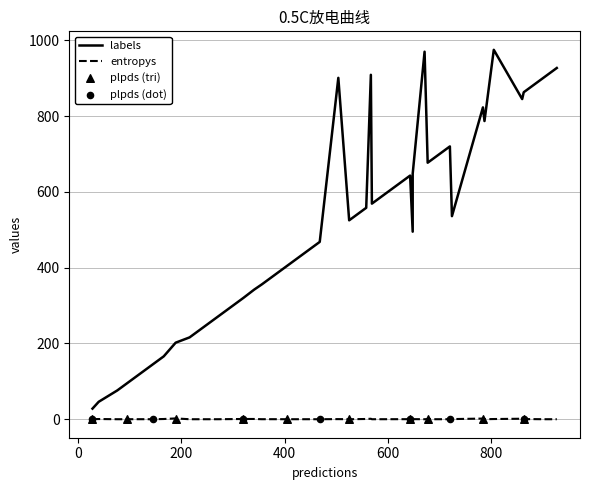

Which series reaches the maximum Y coordinate?

labels